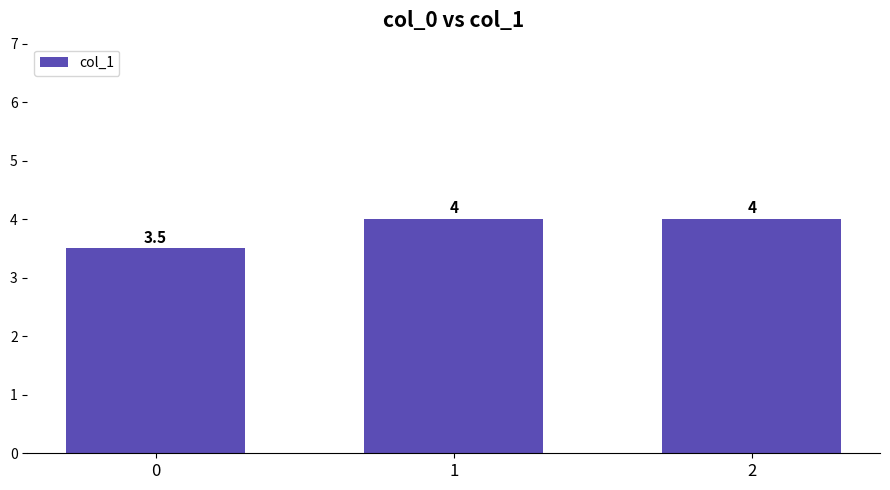

What is the sum of the values at 2 and 1?

8.0